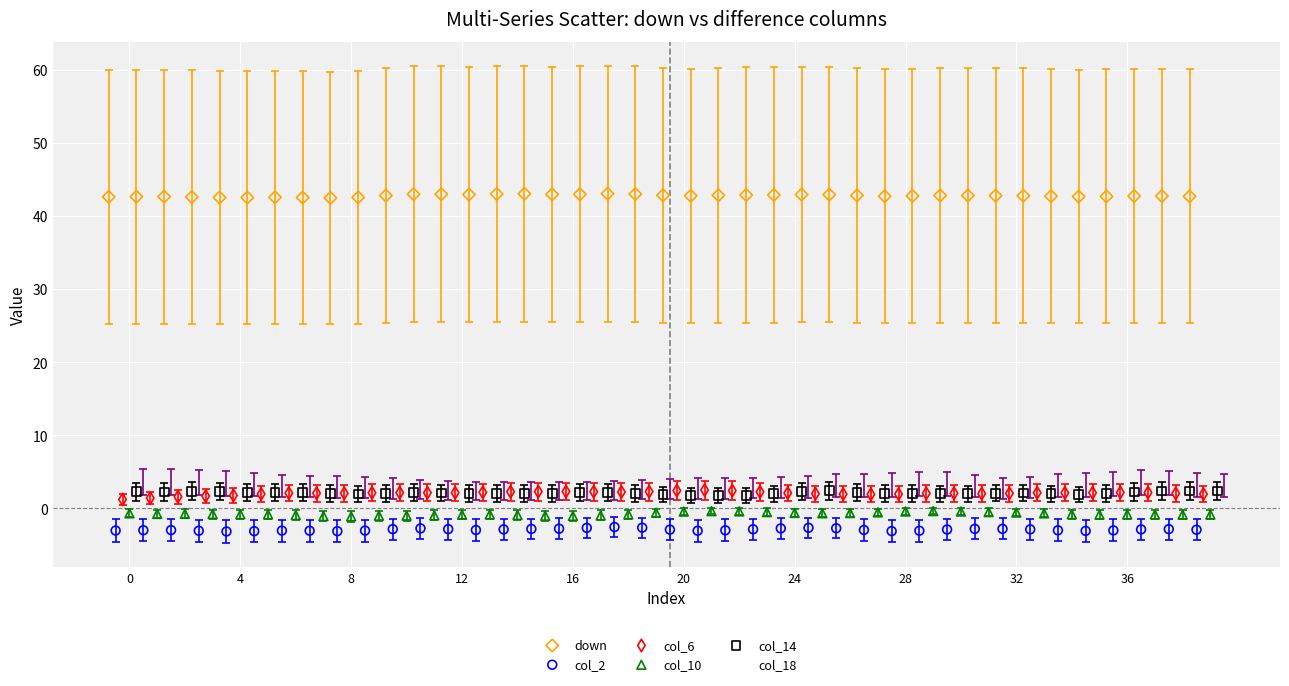

What are all the series names shown in the legend?

down, col_2, col_6, col_10, col_14, col_18